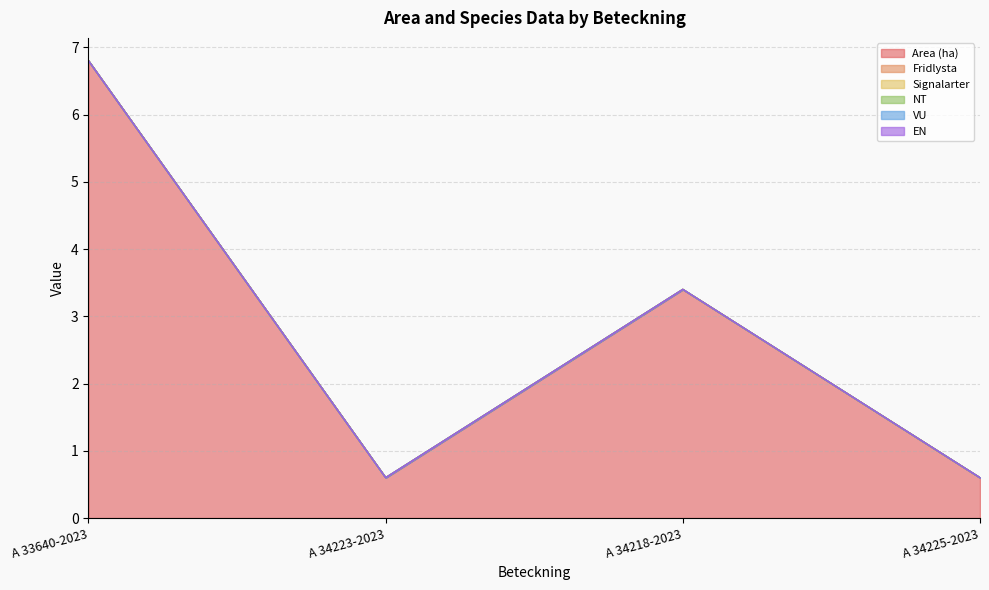

The value of Fridlysta at A 34218-2023 is 0.0. True or false?

True